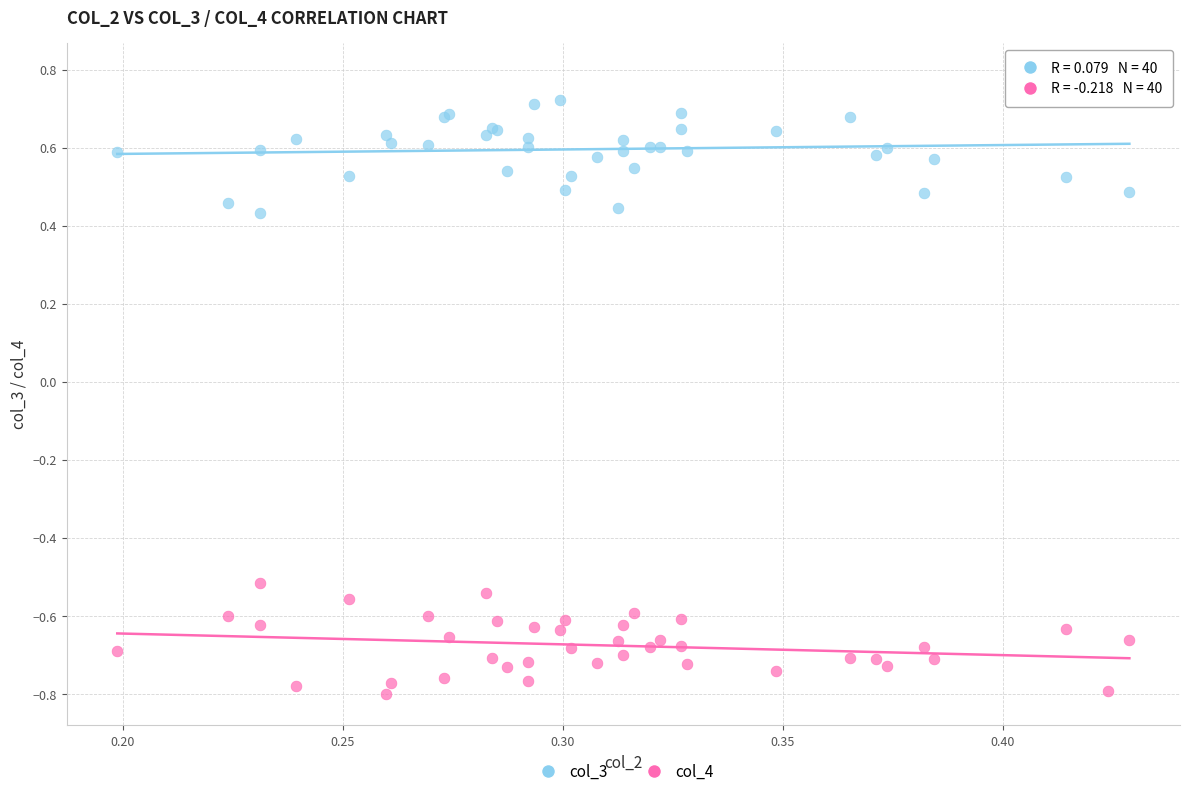

Which series contains the lowest Y value?

col_4